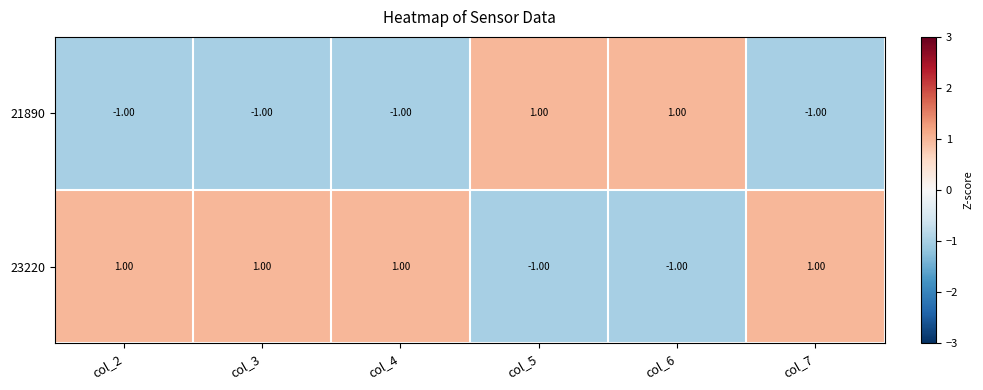

What is the spread (max minus min) of values at col_6?

2